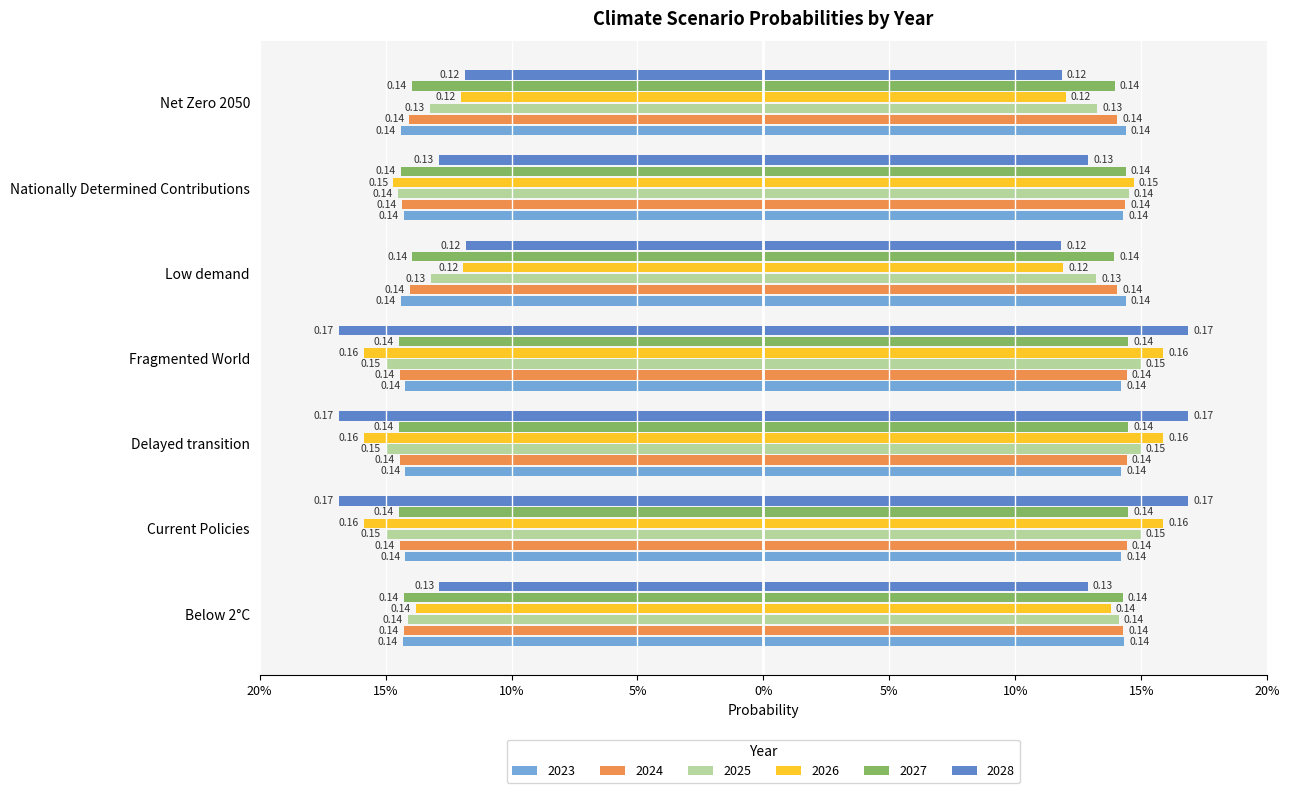

What is the sum of all 2023 values?

-1.0